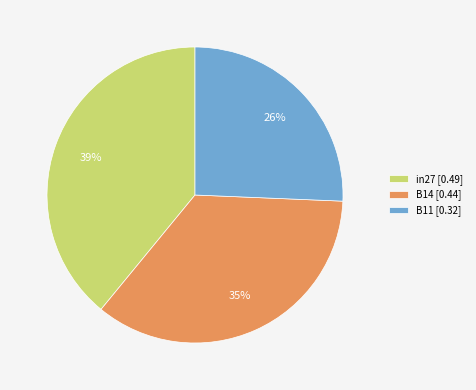

Count the number of slices in the pie.

3